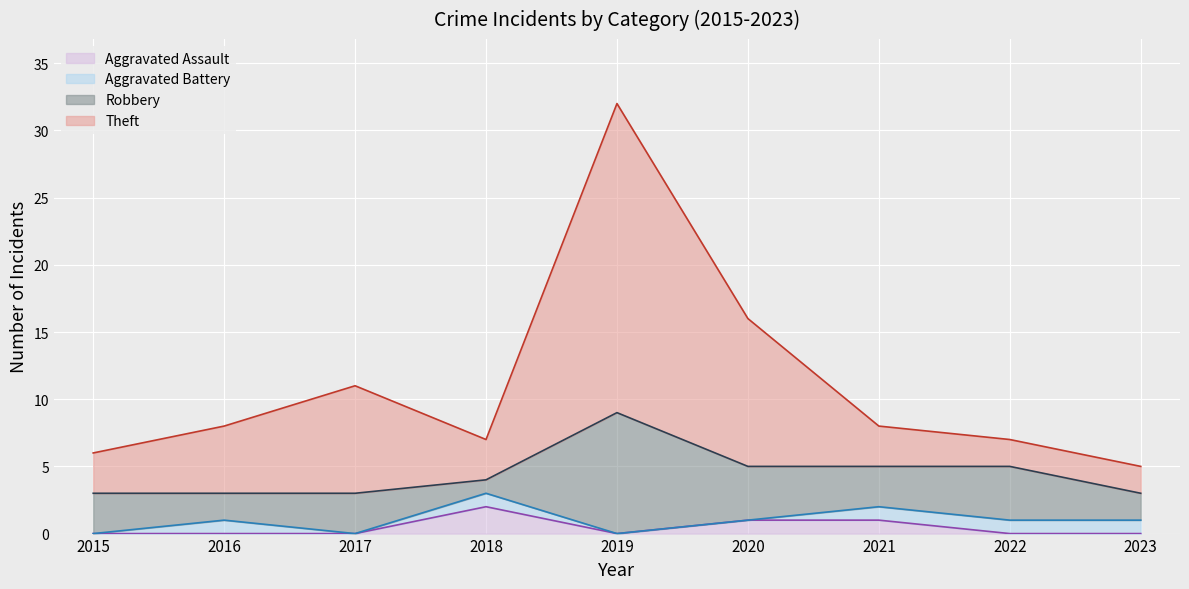

What is the sum of the Aggravated Assault values at 2018 and 2020?

3